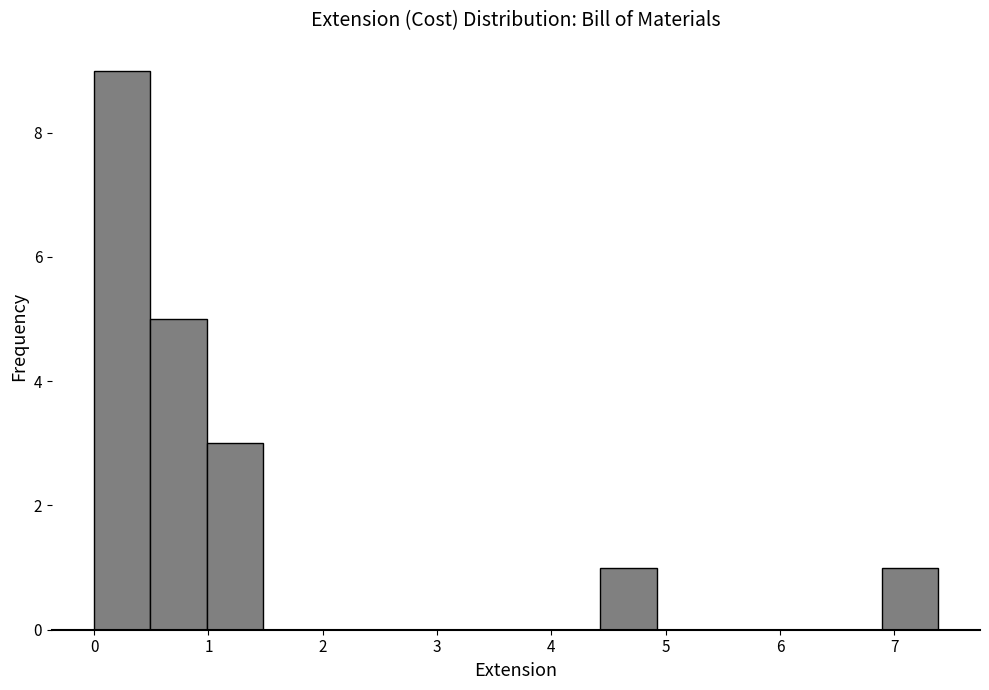

Reading left to right, transcribe this chart: for each bar, give the range it covers on the x-axis and its height. Neither the bar edges nor the heights are printed on the chart, so give them approximately, as read against the axes.

0.0 to 0.5: 9
0.5 to 1.0: 5
1.0 to 1.5: 3
1.5 to 2.0: 0
2.0 to 2.5: 0
2.5 to 3.0: 0
3.0 to 3.4: 0
3.4 to 3.9: 0
3.9 to 4.4: 0
4.4 to 4.9: 1
4.9 to 5.4: 0
5.4 to 5.9: 0
5.9 to 6.4: 0
6.4 to 6.9: 0
6.9 to 7.4: 1